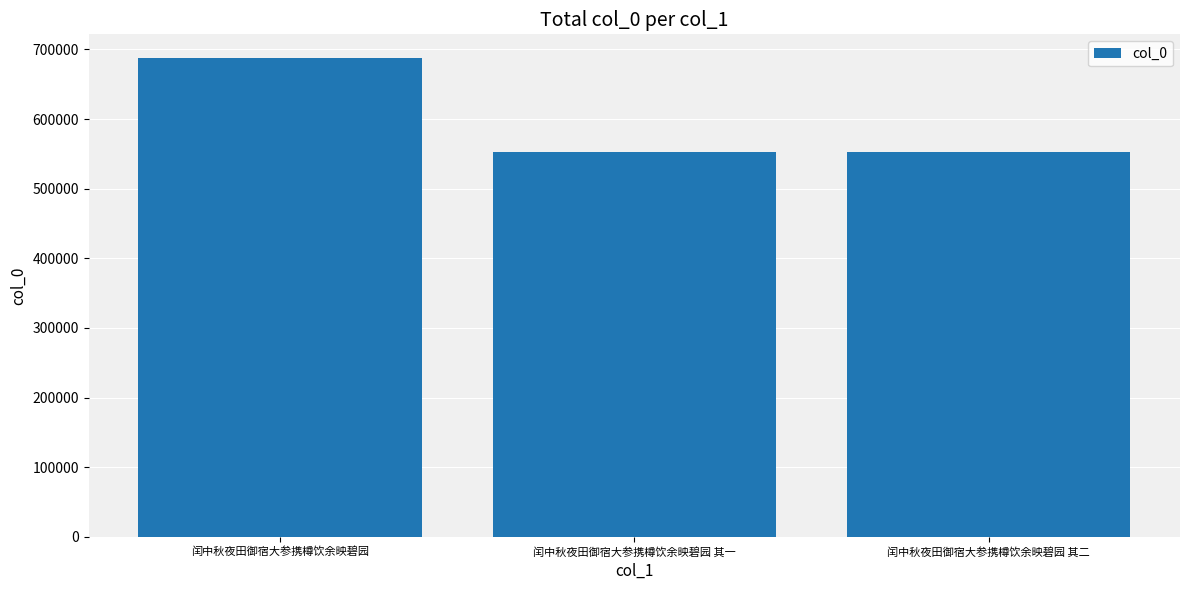

Approximately how many times larger is the value at 闰中秋夜田御宿大参携樽饮余映碧园 其一 compared to 闰中秋夜田御宿大参携樽饮余映碧园?

0.8